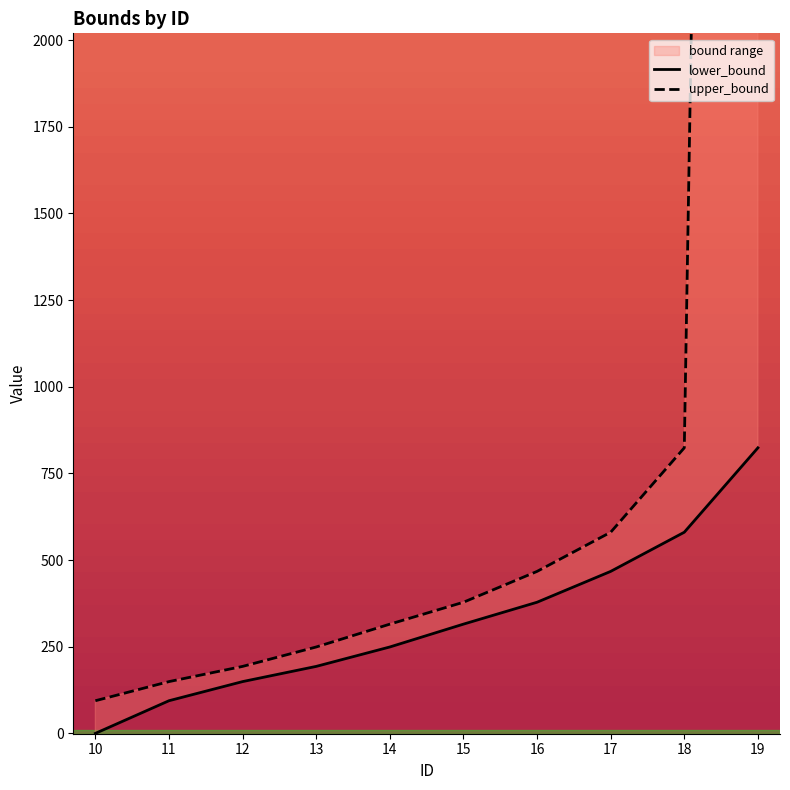

Count the number of categories in the chart.

10